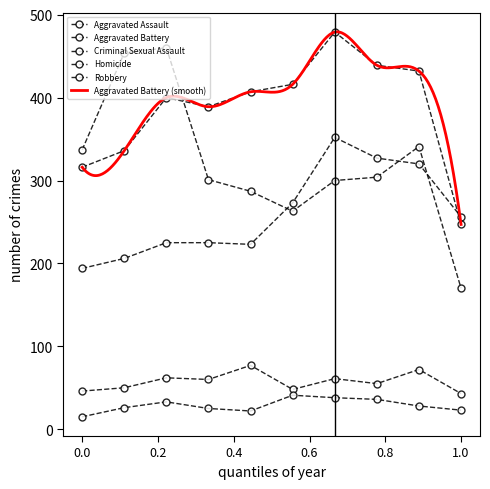

What is the value of the Robbery point at the 7th from the left?

300